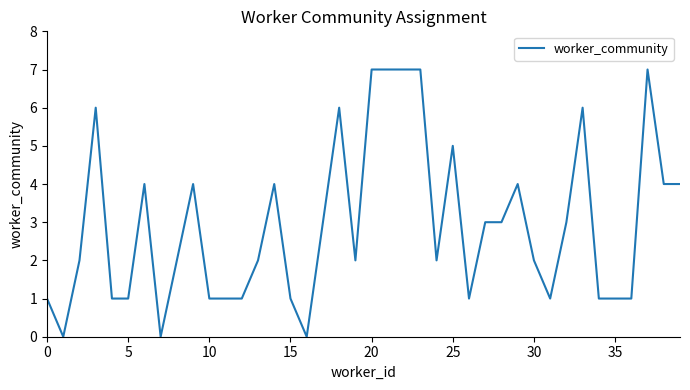

What is the greatest value displayed?

7